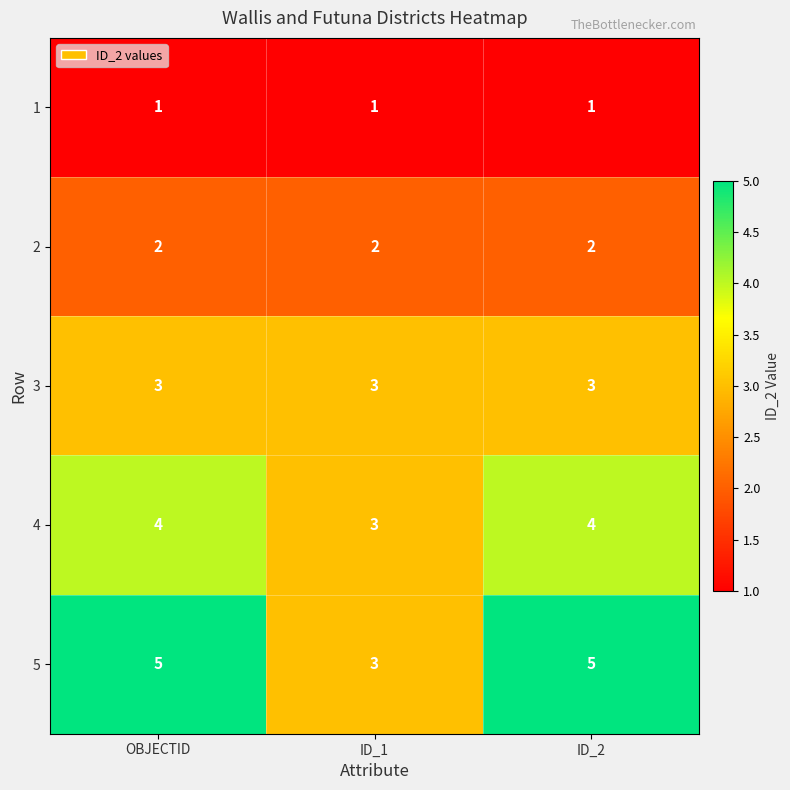

What is the greatest value displayed?

5